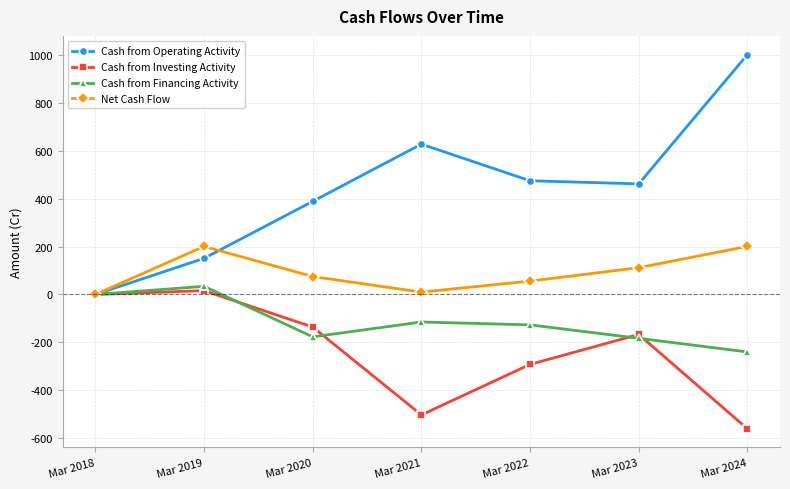

At Mar 2024, list the series in order from largest to smallest.

Cash from Operating Activity, Net Cash Flow, Cash from Financing Activity, Cash from Investing Activity